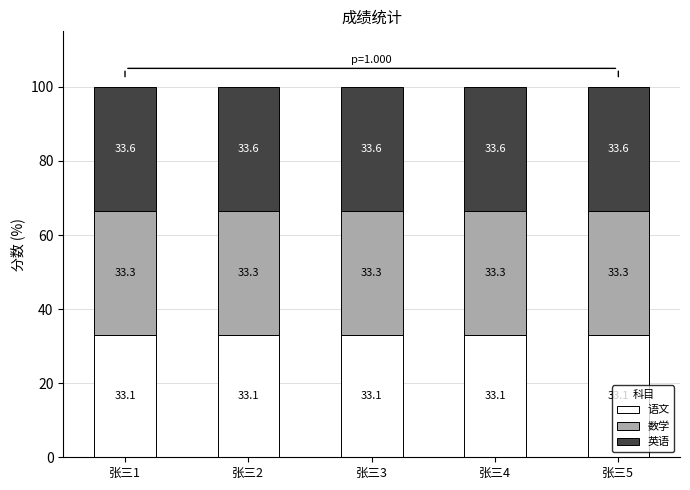

What are all the series names shown in the legend?

语文, 数学, 英语